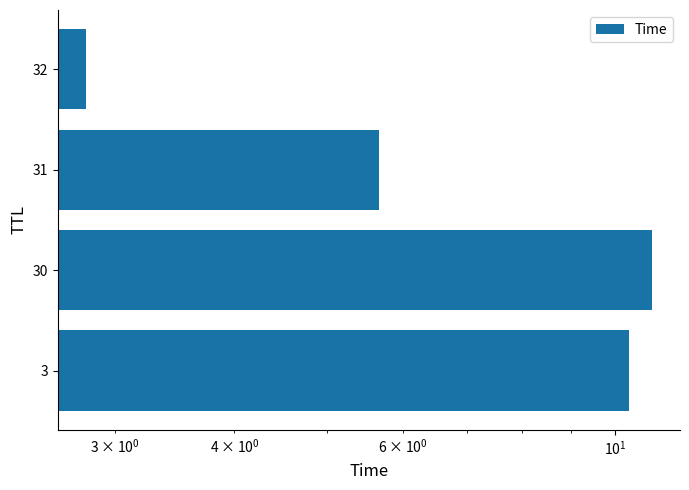

What is the value of the 3rd bar from the left?

5.7